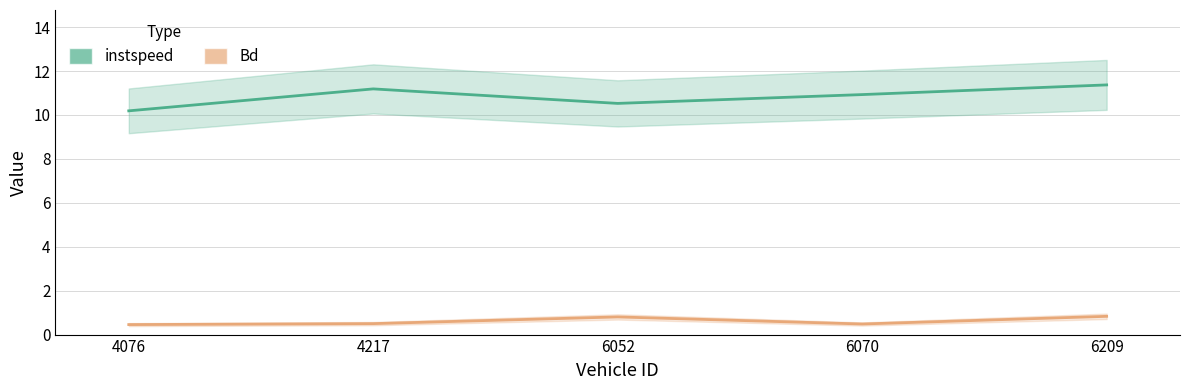

The value of instspeed at 4076 is 3.1. True or false?

False